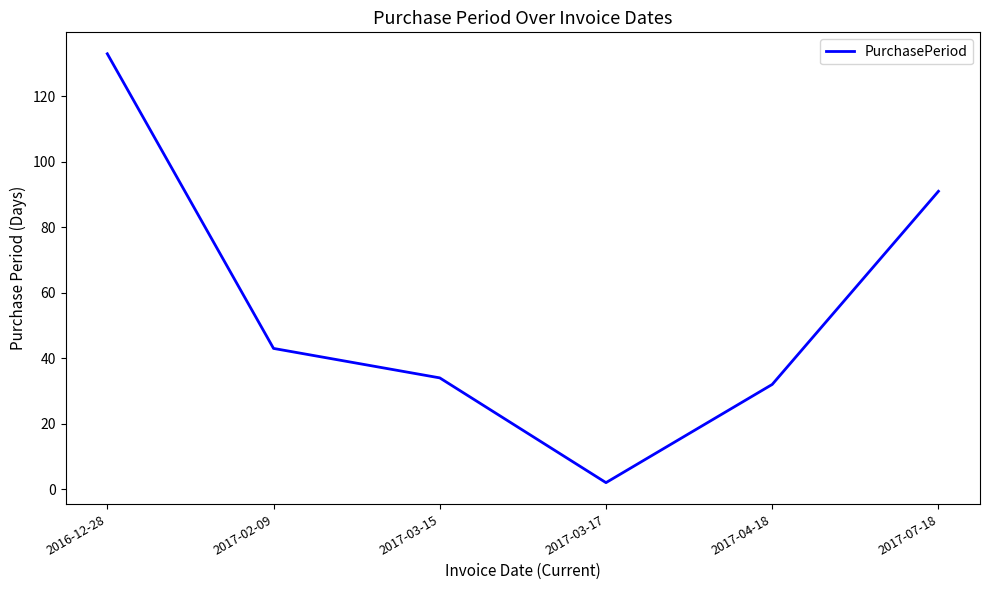

Read the value at 2017-07-18, to the nearest 10.

90